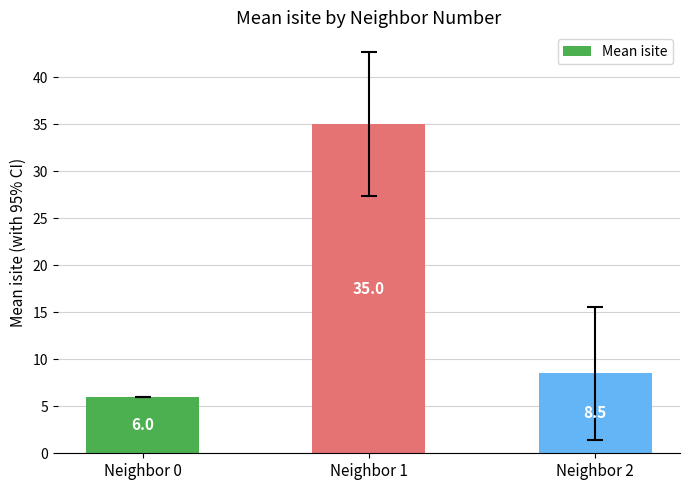

True or false: the data shows 8.5 at Neighbor 2.

True